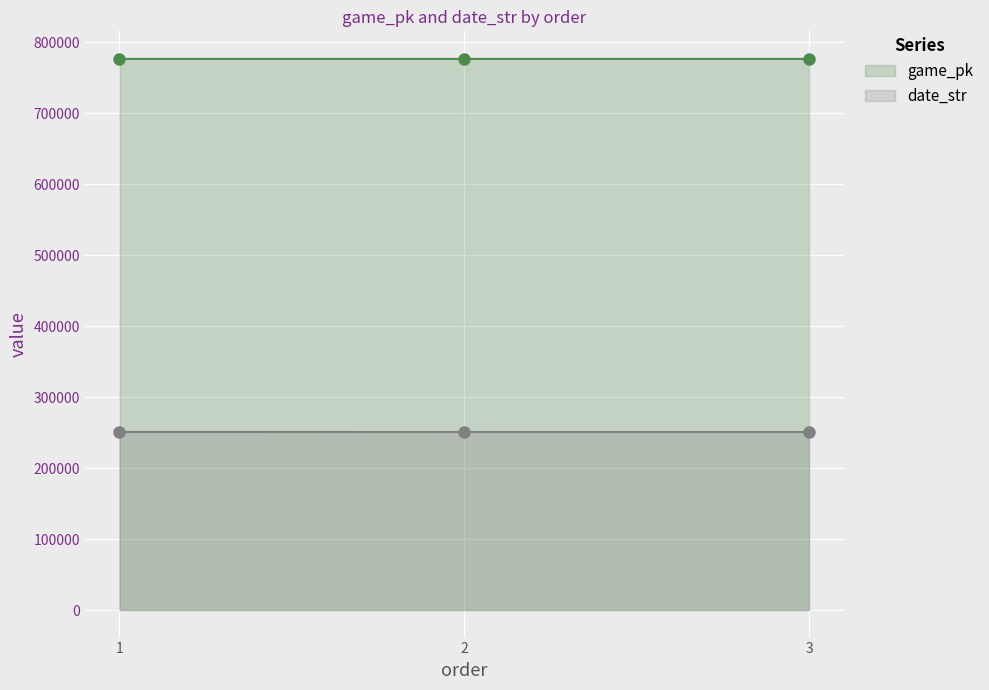

List the series in order of their overall mean, lowest first.

date_str, game_pk